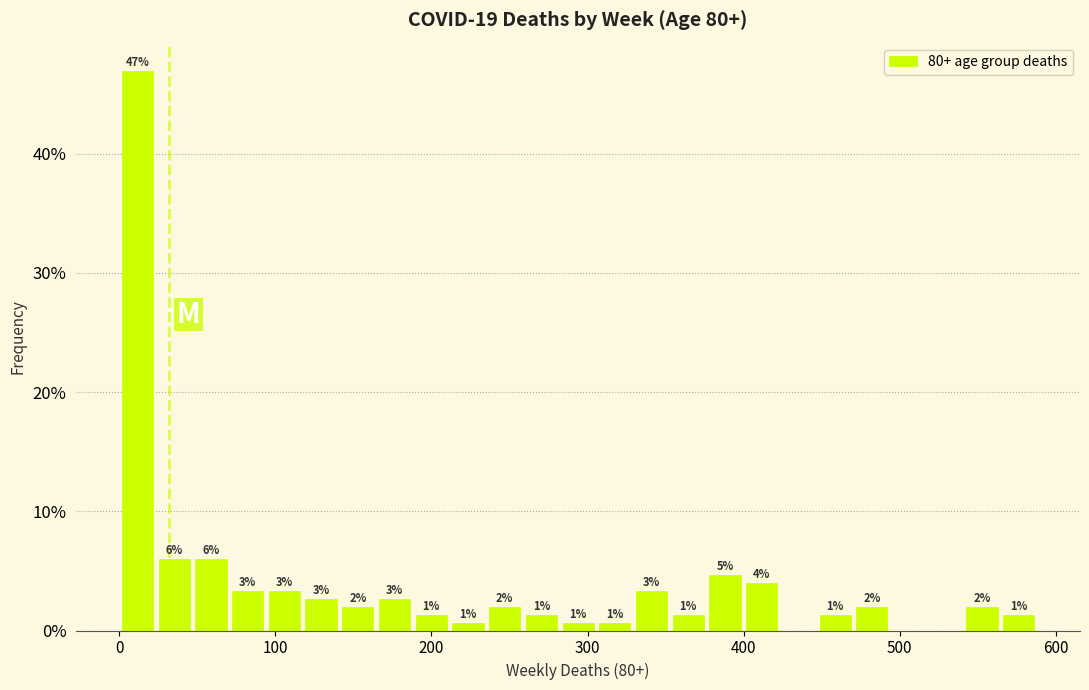

Around what value on the x-axis is the tallest bar? Give the approximate position of its centre, as read against the axis.

10